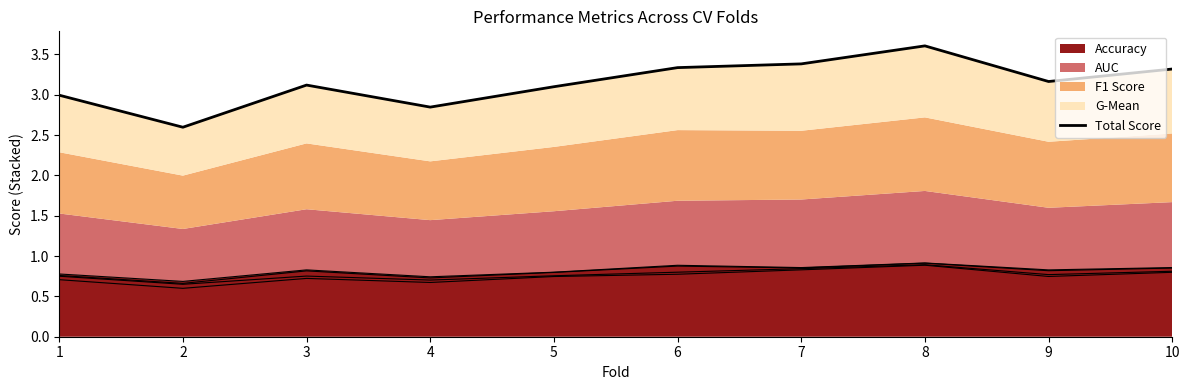

List the labels in order of value, largest first.

8, 7, 6, 10, 9, 3, 5, 1, 4, 2